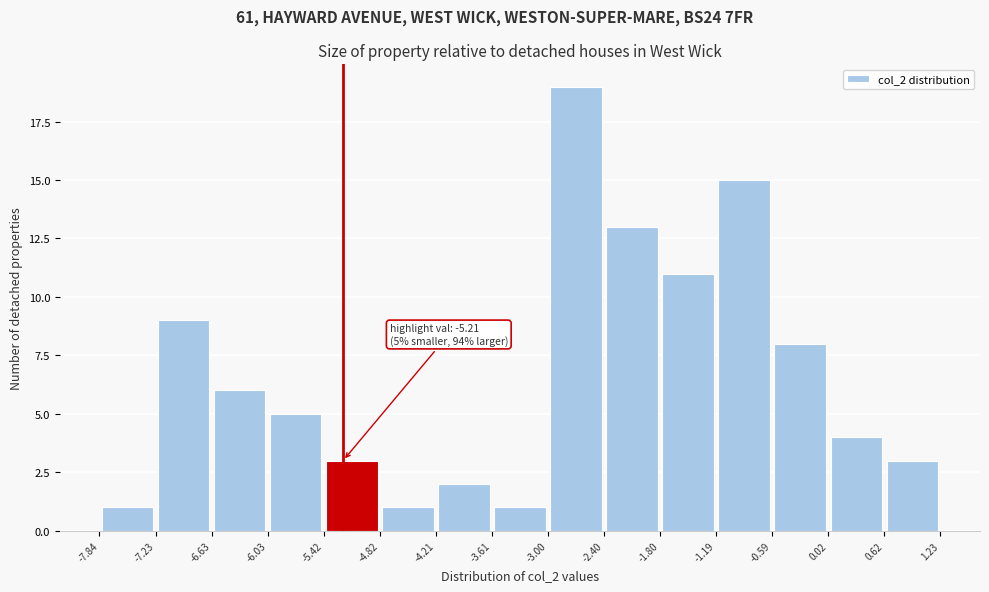

Which range on the x-axis has the tallest bar?

-3.00 to -2.40